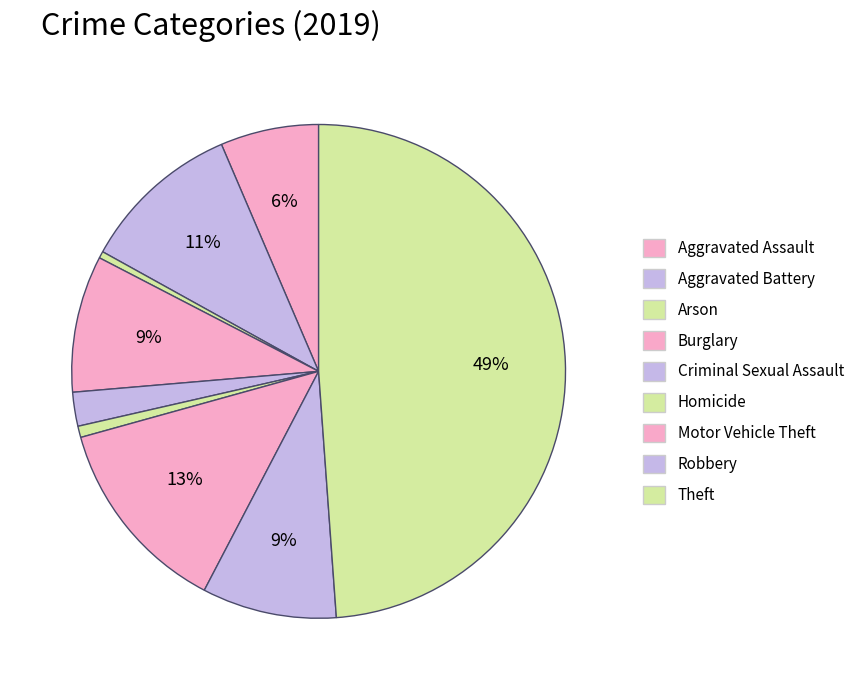

Is it true that Homicide is 1% of the pie?

True